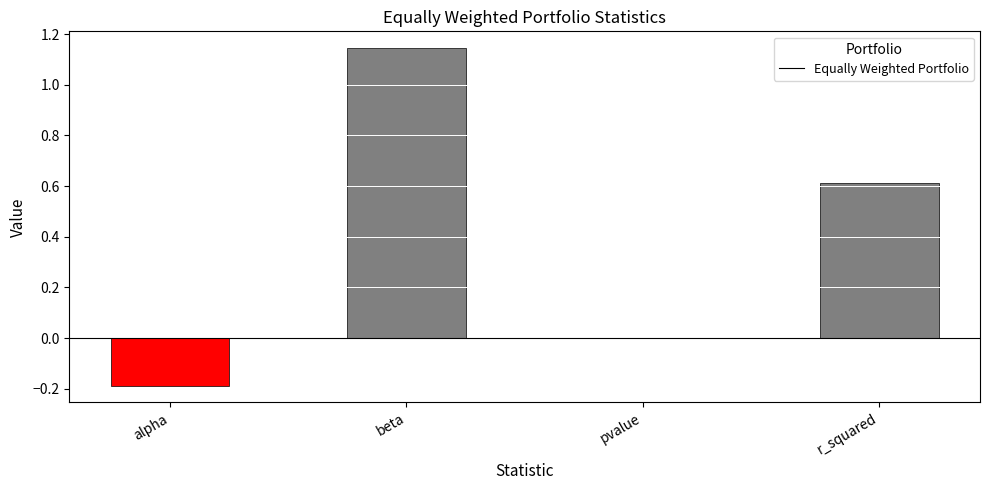

What is the change in value from alpha to r_squared?

+0.8